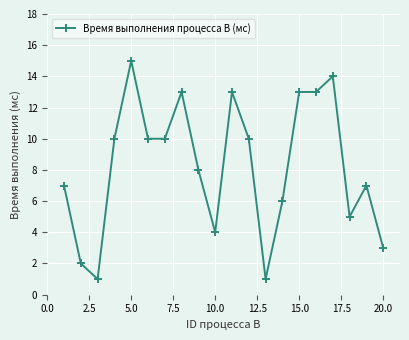

What is the greatest value displayed?

15